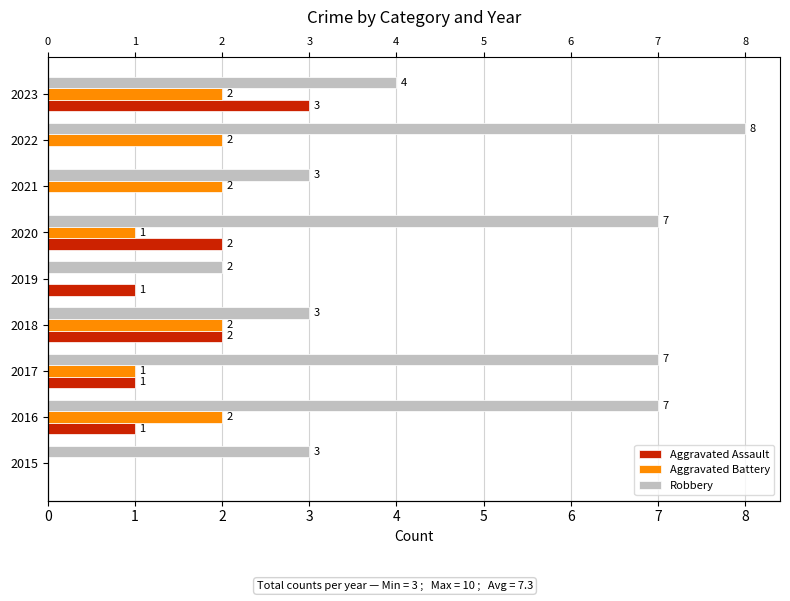

Reading left to right, extract all data points from this chart.

Aggravated Assault: 0=0	1=1	2=1	3=2	4=1	5=2	6=0	7=0	8=3
Aggravated Battery: 0=0	1=2	2=1	3=2	4=0	5=1	6=2	7=2	8=2
Robbery: 0=3	1=7	2=7	3=3	4=2	5=7	6=3	7=8	8=4